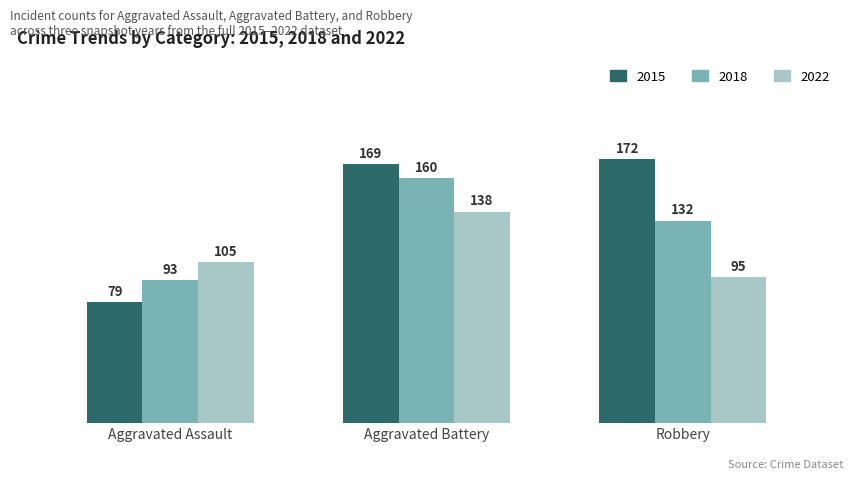

At which label is 2018 closest to 126?

Robbery